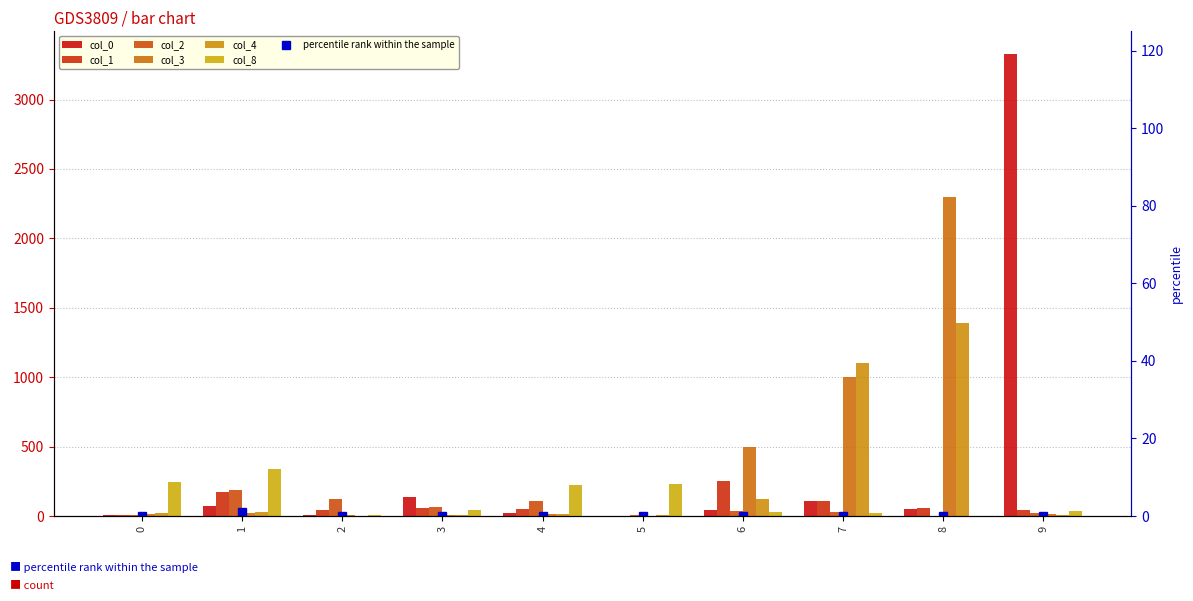

What is the value of the col_8 bar at the 10th from the left?

33